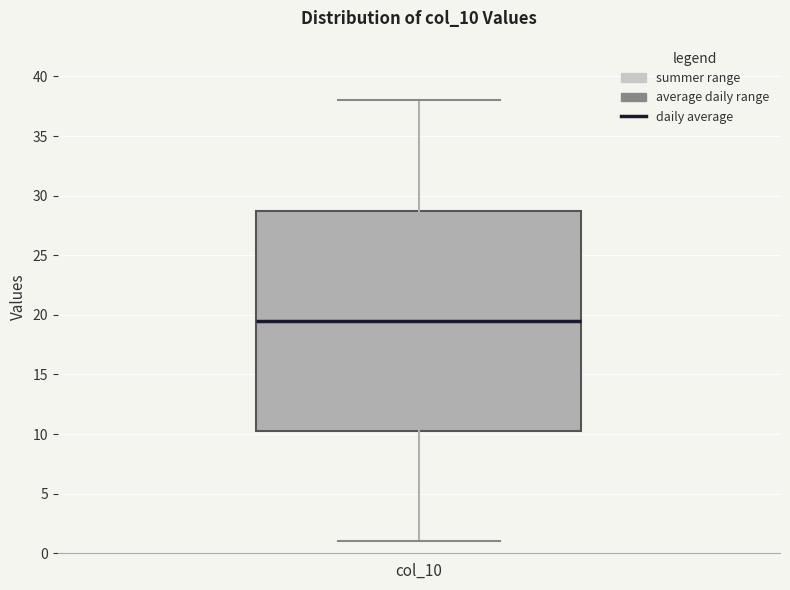

Where does the lower whisker of the box for col_10 end on the y-axis? The values are not printed on the chart, so give them approximately, as read against the axis.

1.0